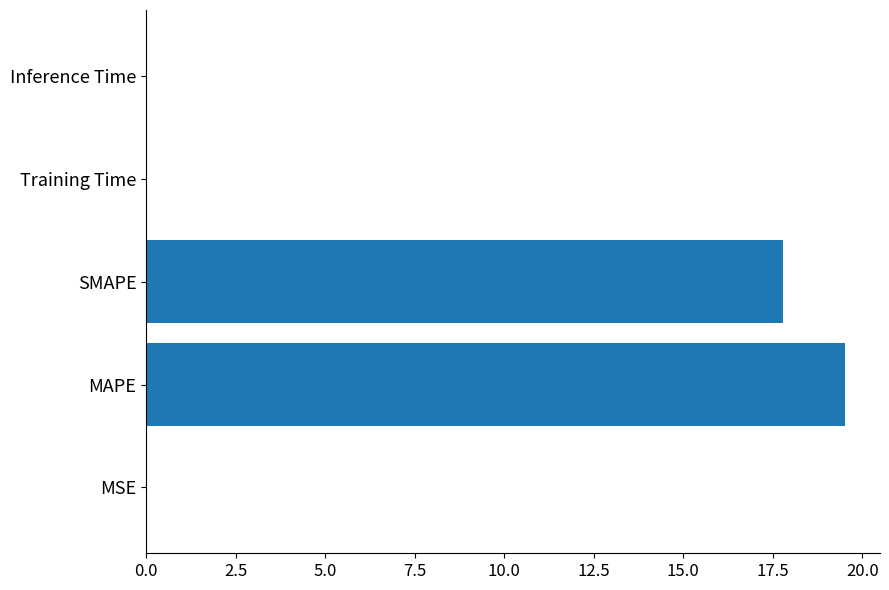

At which category does the chart reach its peak across all series?

MAPE